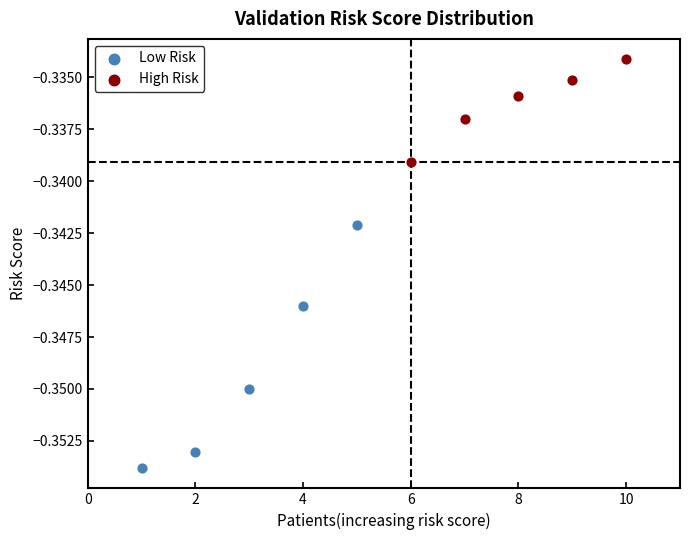

Which series contains the lowest Y value?

Low Risk